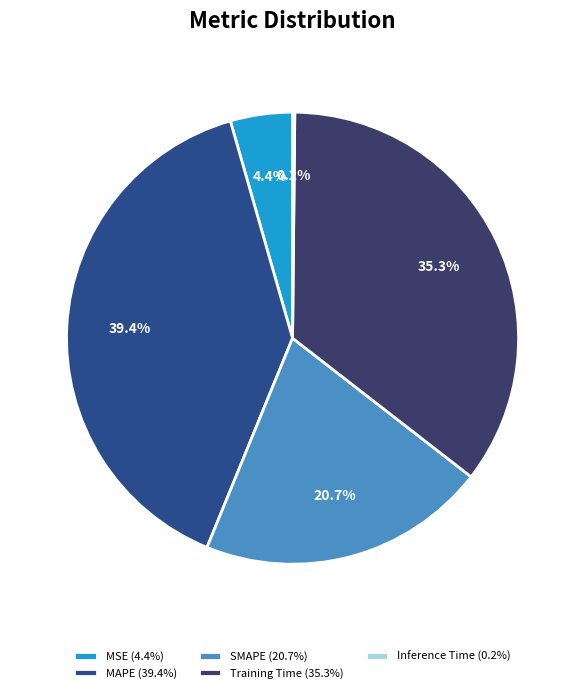

To the nearest percent, what is the difference between the largest and smallest slice percentages?

39%